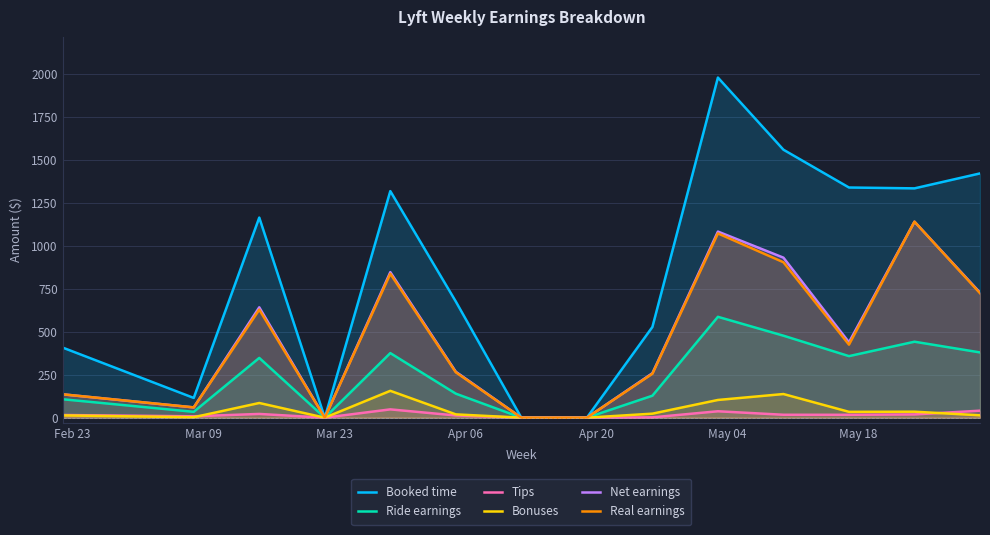

Which series has the widest spread of values?

Booked time